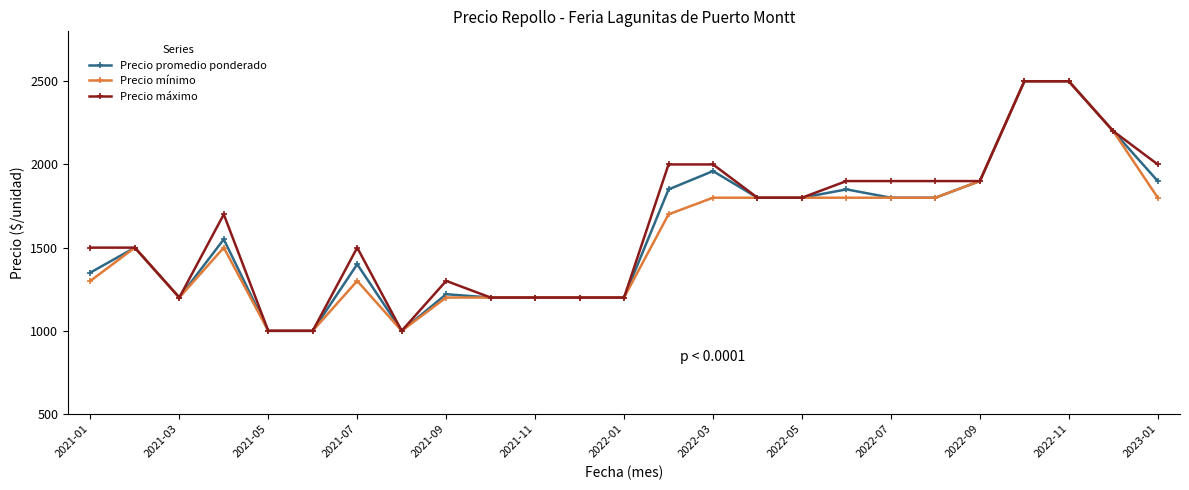

What is the greatest value displayed?

2500